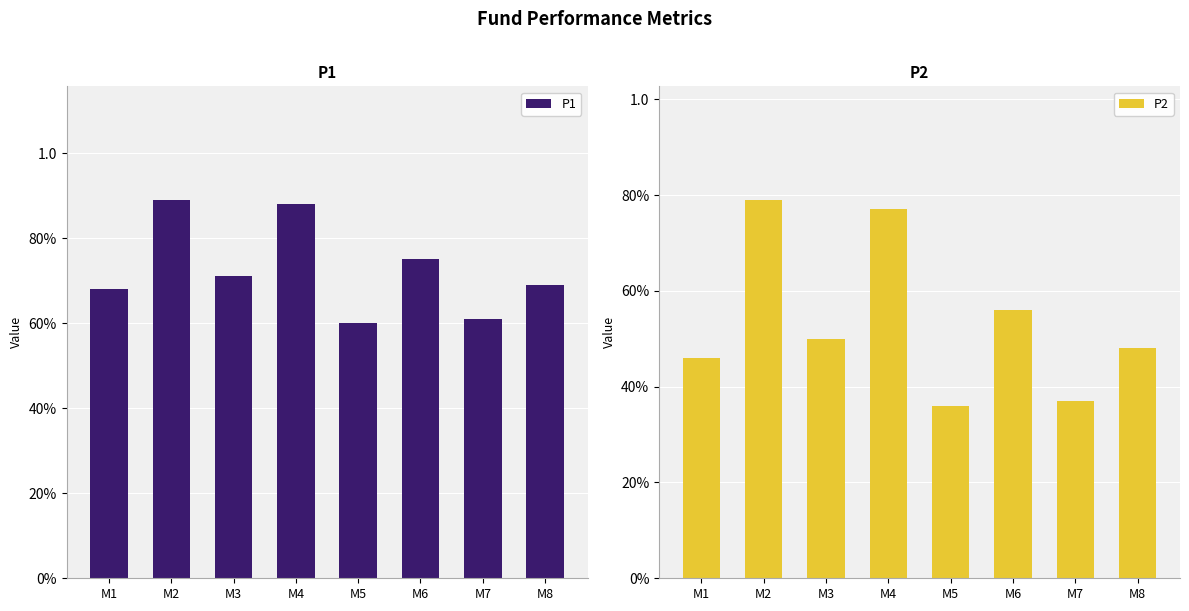

What is the value of the P1 bar at the 2nd from the left?

0.9